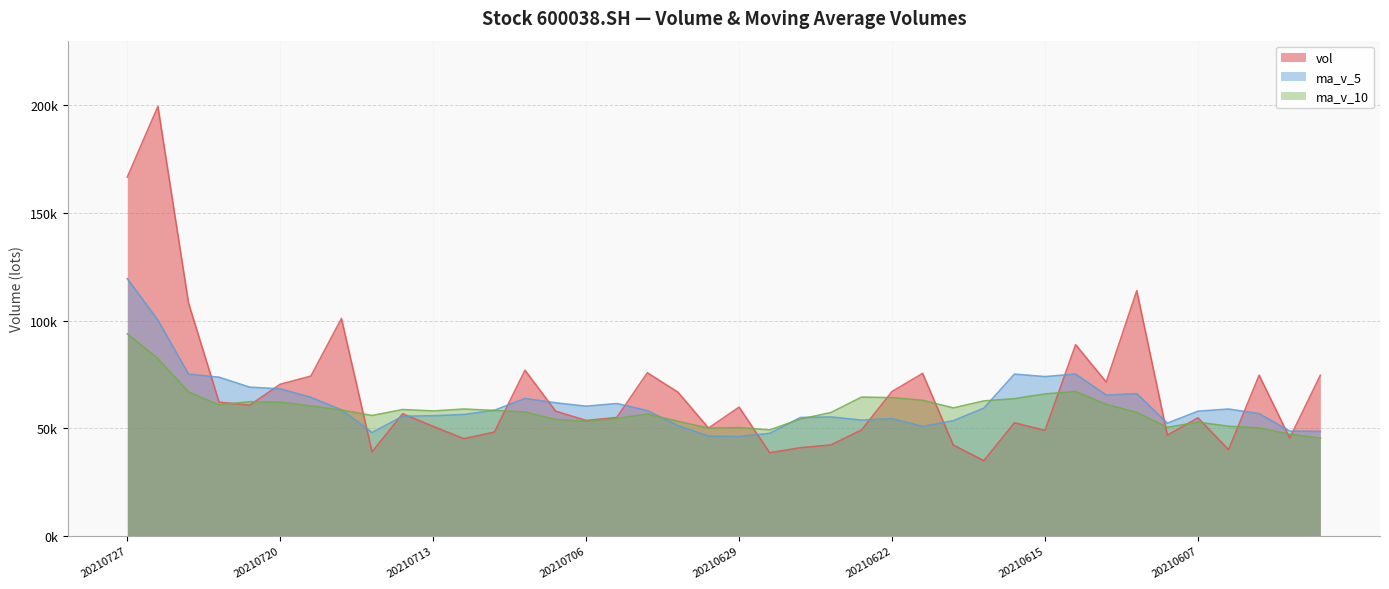

How many times do ma_v_10 and vol cross each other?

14